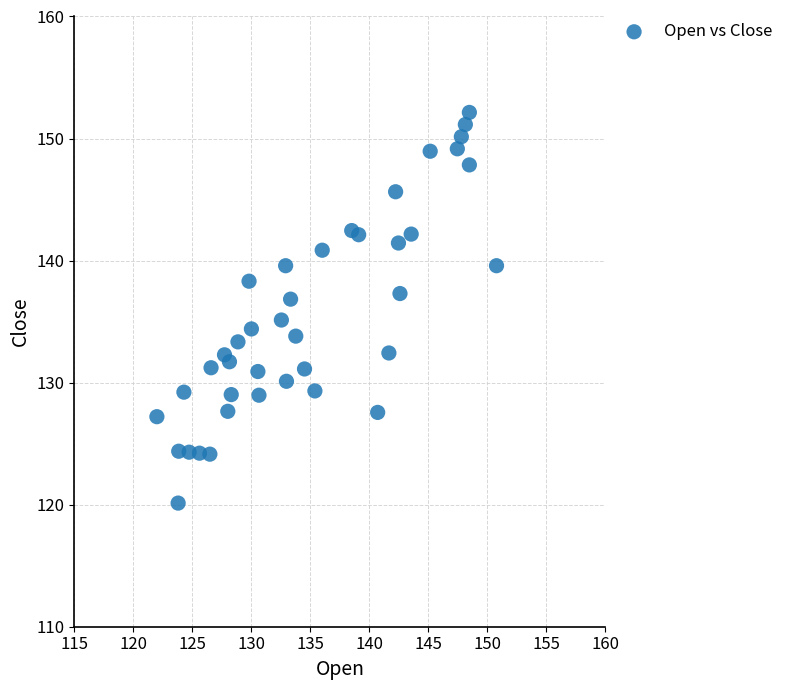

What is the range of X values (max minus min)?

28.8